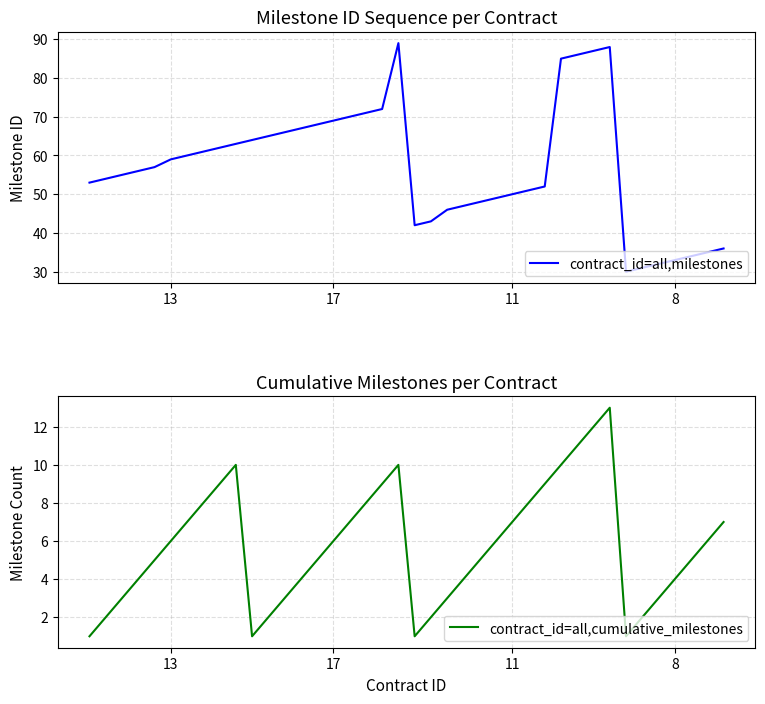

The contract_id=all,milestones series shows 44 at 8. True or false?

False